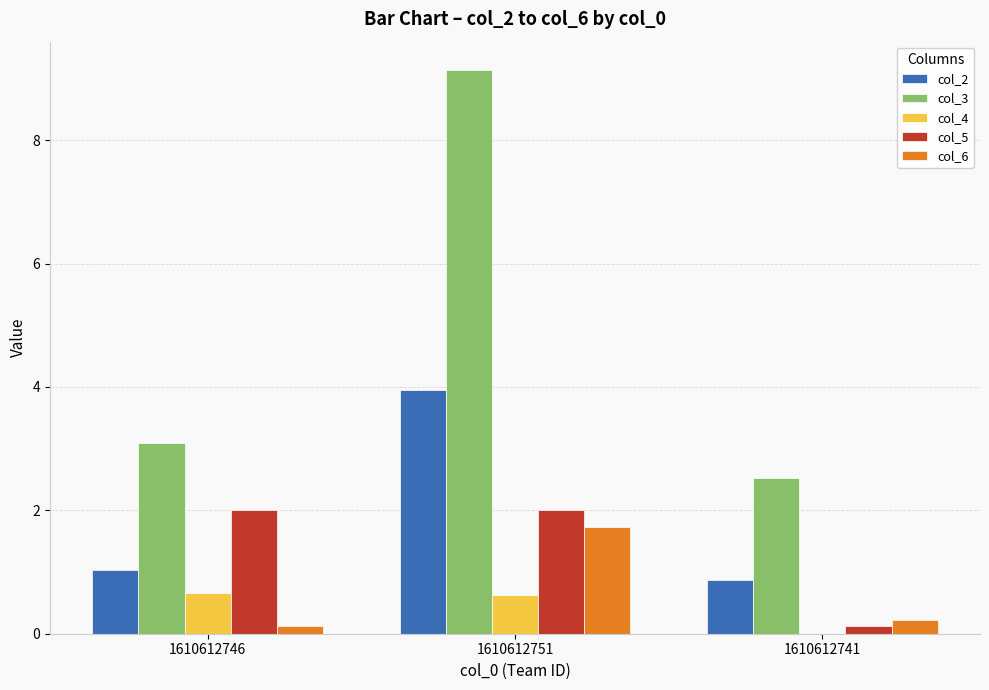

Is it true that col_3 equals 9.1 at 1610612751?

True